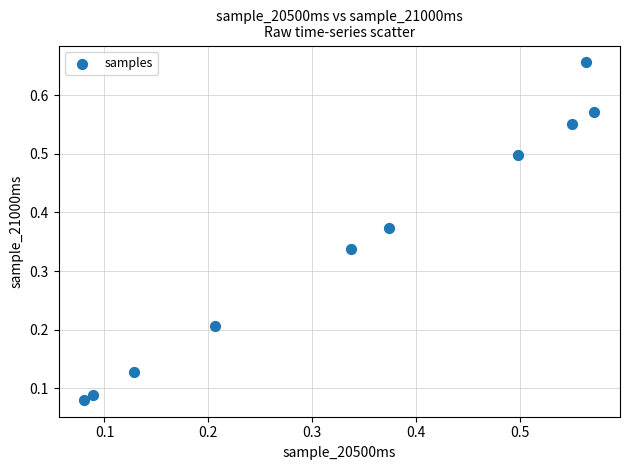

What is the range of X values (max minus min)?

0.5